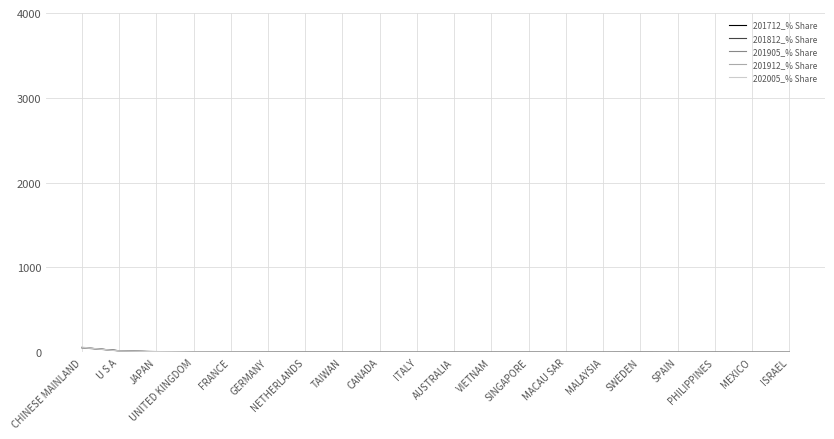

Where is the first local minimum for 201712_% Share?

FRANCE